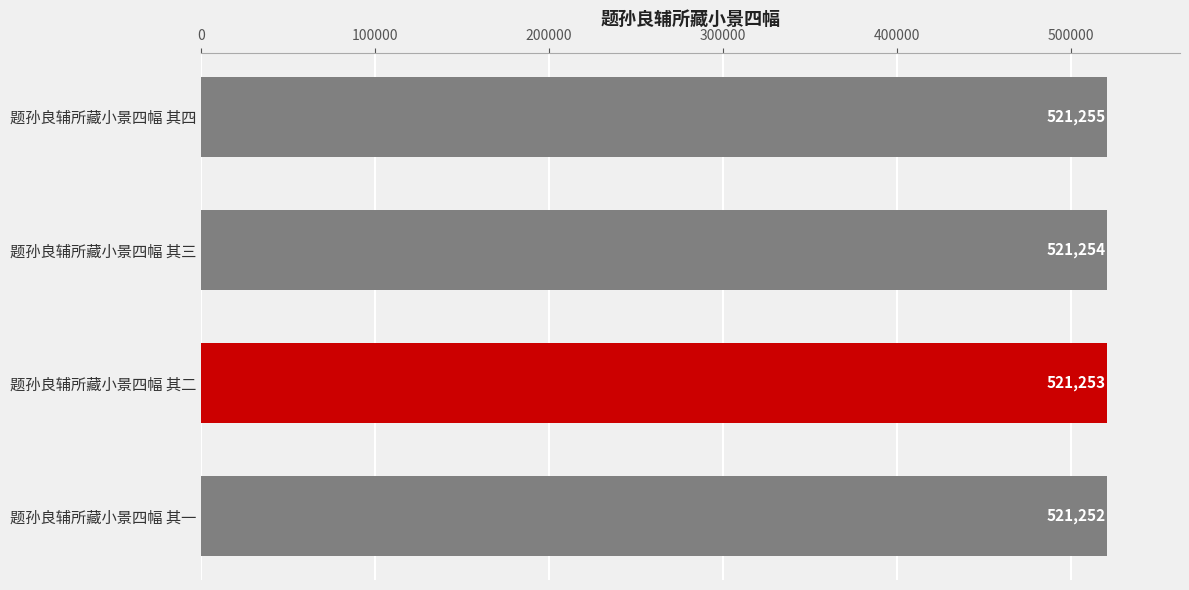

Is it true that the value at 题孙良辅所藏小景四幅 其一 is 521252?

True